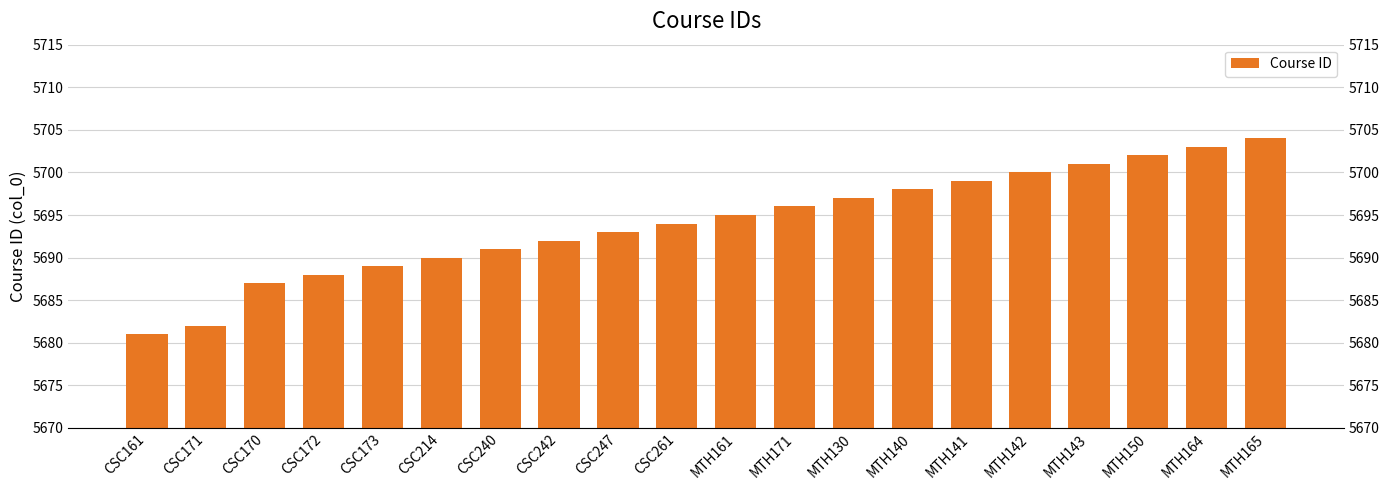

Reading left to right, extract all data points from this chart.

CSC161=5681	CSC171=5682	CSC170=5687	CSC172=5688	CSC173=5689	CSC214=5690	CSC240=5691	CSC242=5692	CSC247=5693	CSC261=5694	MTH161=5695	MTH171=5696	MTH130=5697	MTH140=5698	MTH141=5699	MTH142=5700	MTH143=5701	MTH150=5702	MTH164=5703	MTH165=5704